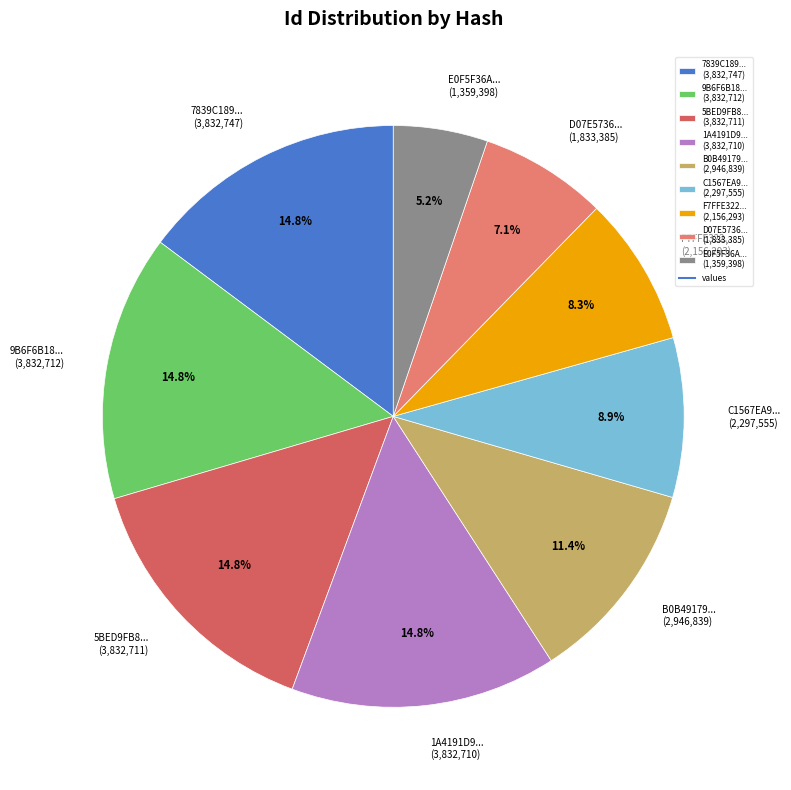

How many slices are in this pie chart?

9